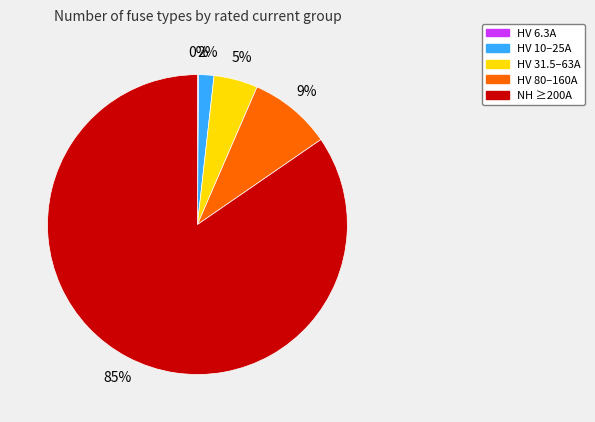

To the nearest percent, what portion does HV 31.5–63A represent?

5%